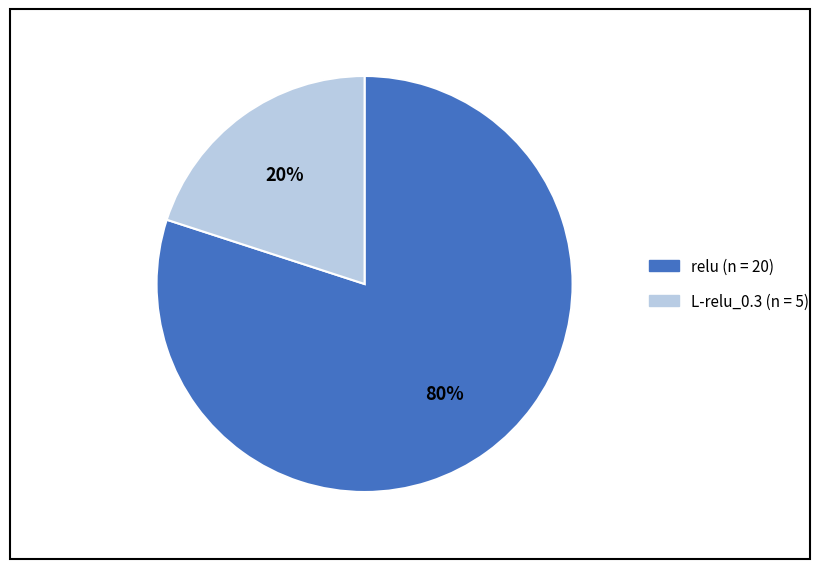

True or false: L-relu_0.3 accounts for 10% of the total.

False